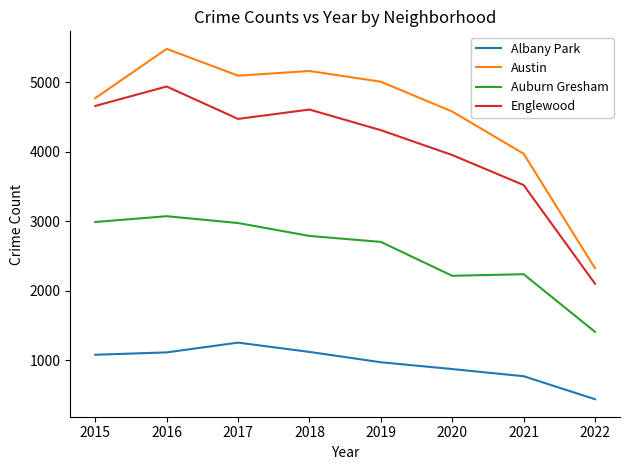

At which category is the sum across all series the highest?

2016